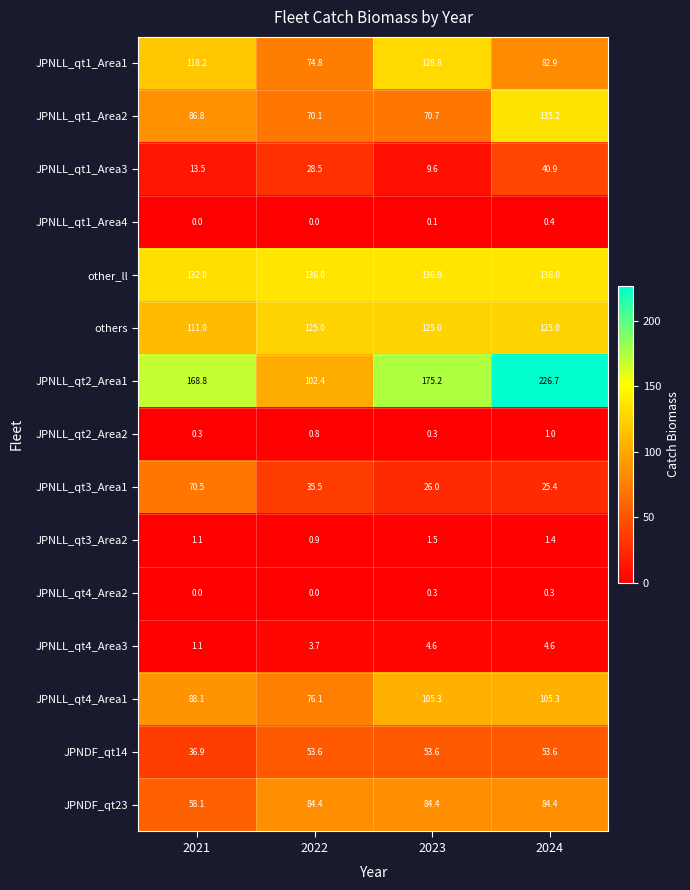

Between 2021 and 2022, which series saw the biggest shift?

JPNLL_qt2_Area1